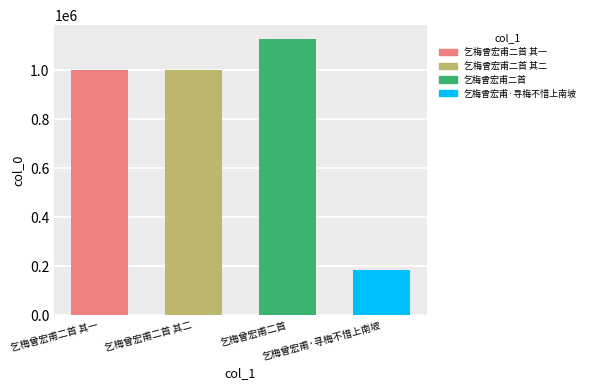

True or false: the data shows 1000635 at 乞梅曾宏甫二首 其二.

True